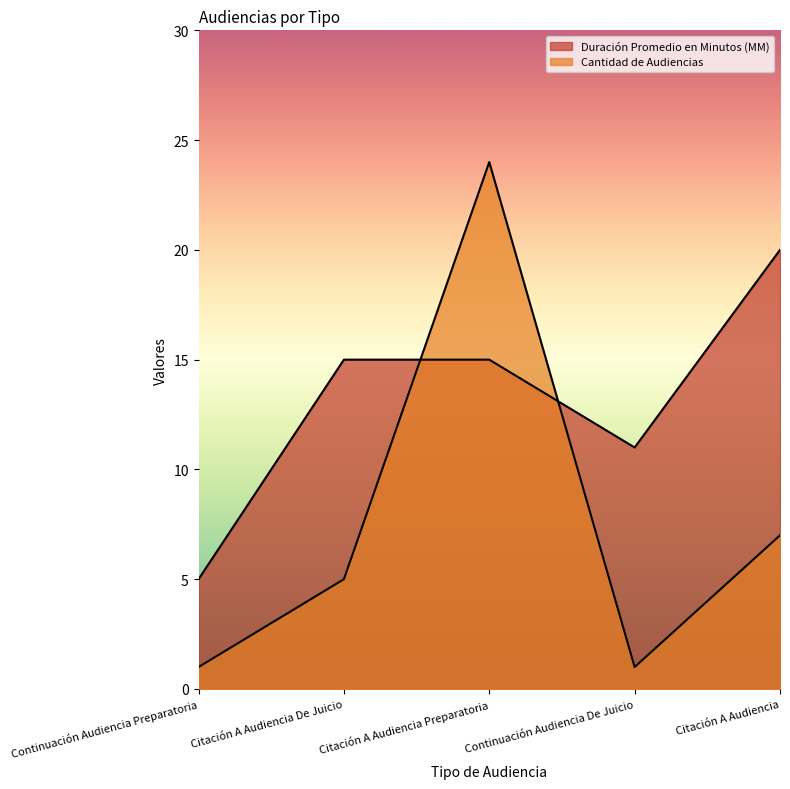

What is the label of the 3rd point from the right?

Citación A Audiencia Preparatoria